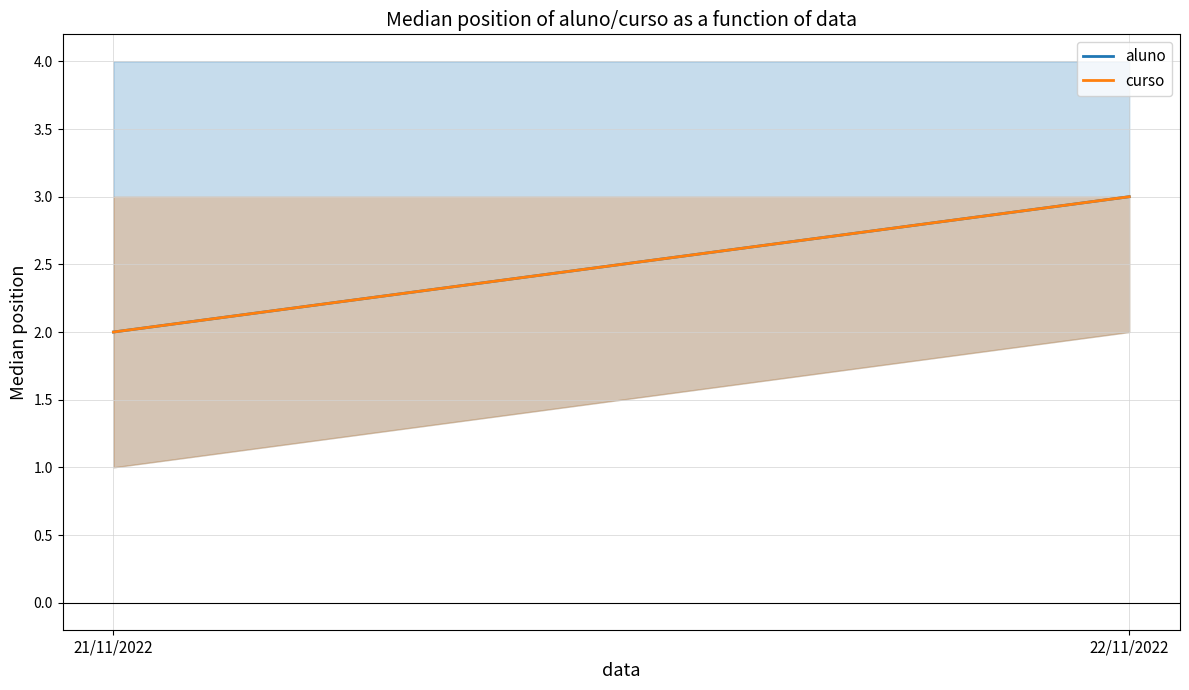

What is the total value across all series at 21/11/2022?

4